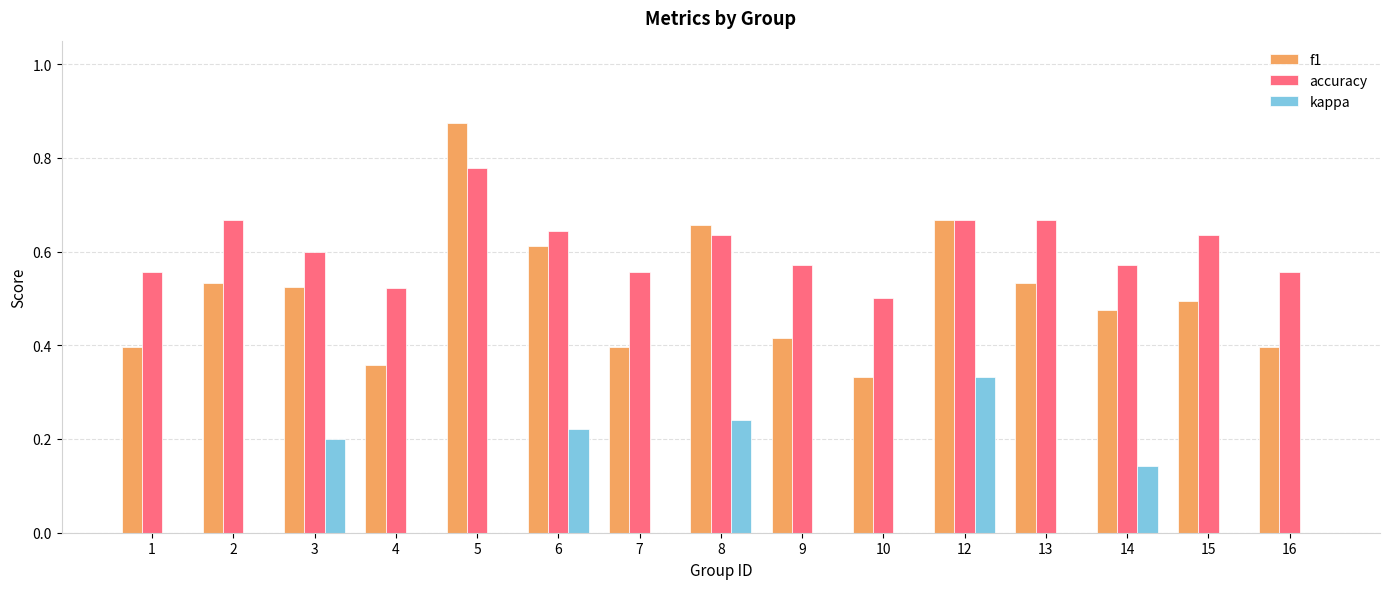

At which label is f1 closest to 0?

10